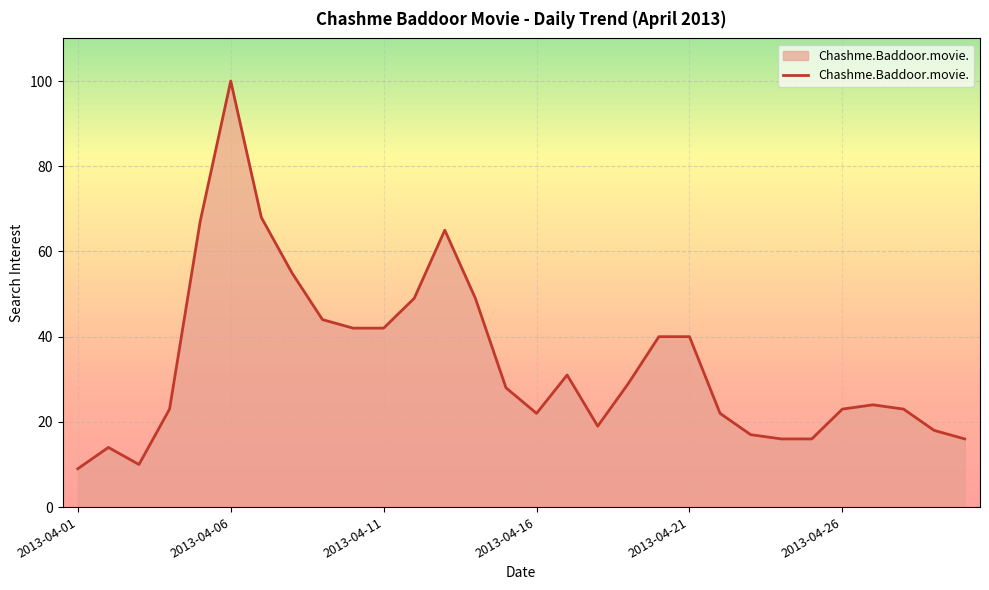

What is the greatest value displayed?

100